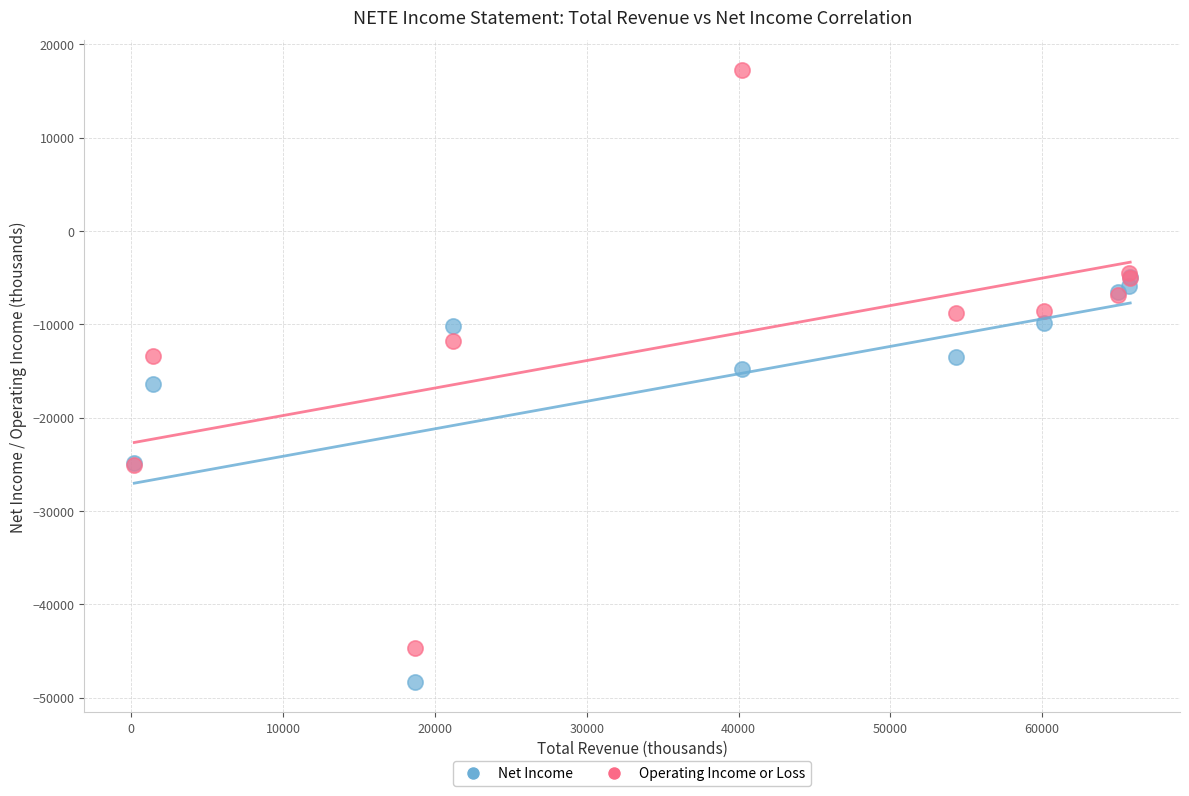

Which series contains the lowest Y value?

Net Income